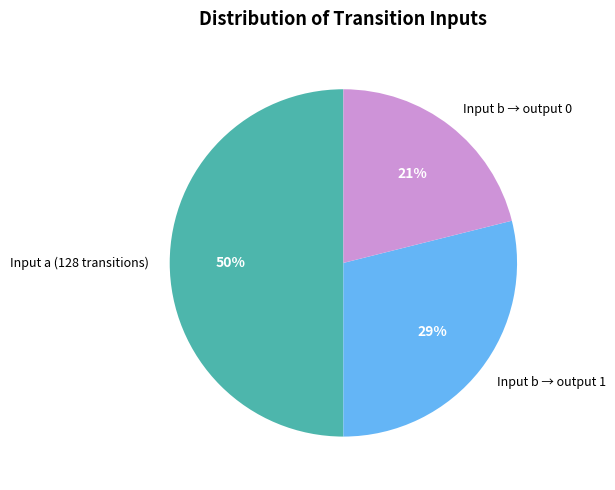

Does Input b → output 0 represent more than half of the total?

No